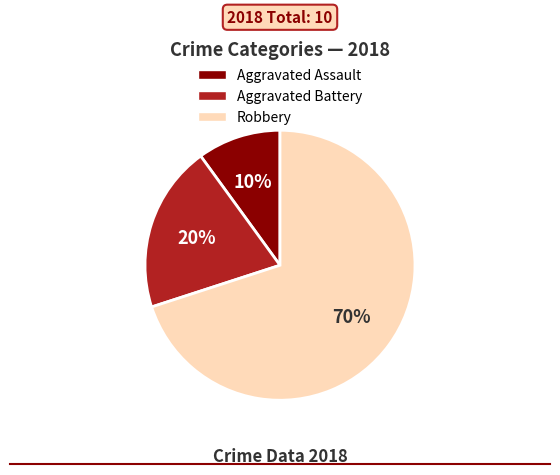

Does any single category account for the majority?

Yes